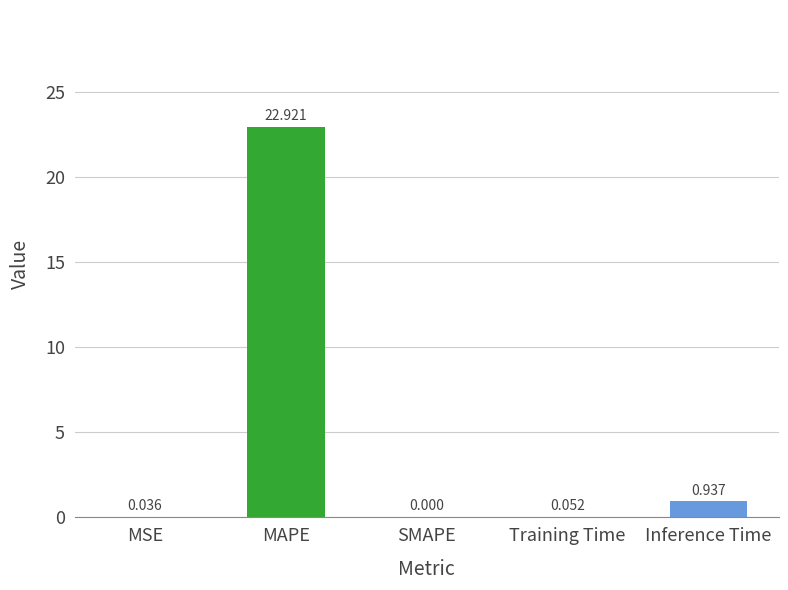

Between Inference Time and MSE, which is larger?

Inference Time